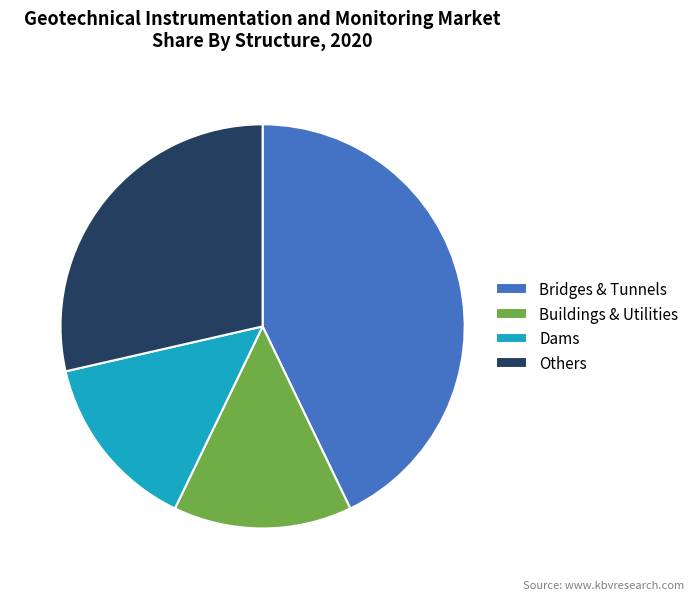

Approximately how many times larger is the value at Others compared to Dams?

2.0